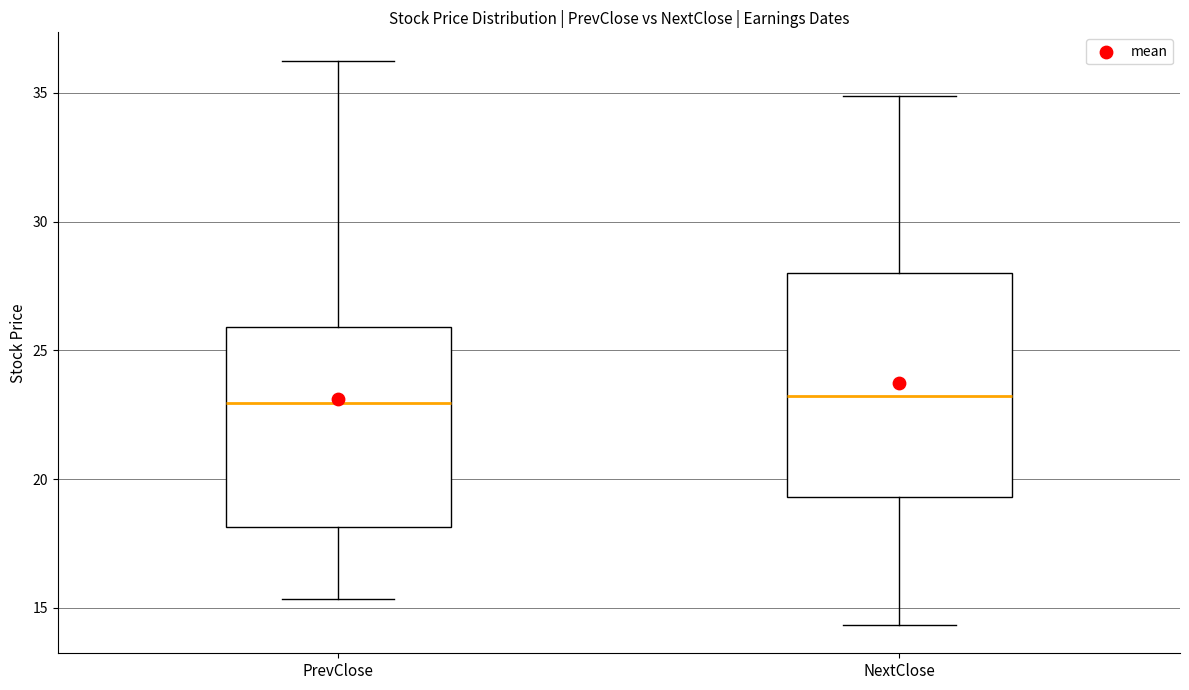

Reading left to right, transcribe this box plot: for each box, give where its median line is, the range the box spans, and where its two whiskers end, as read against the y-axis. The values are not printed on the chart, so give them approximately, as read against the axis.

PrevClose: median 23.0, box 18.0 to 26.0, whiskers 15.5 to 36.5
NextClose: median 23.0, box 19.5 to 28.0, whiskers 14.5 to 35.0